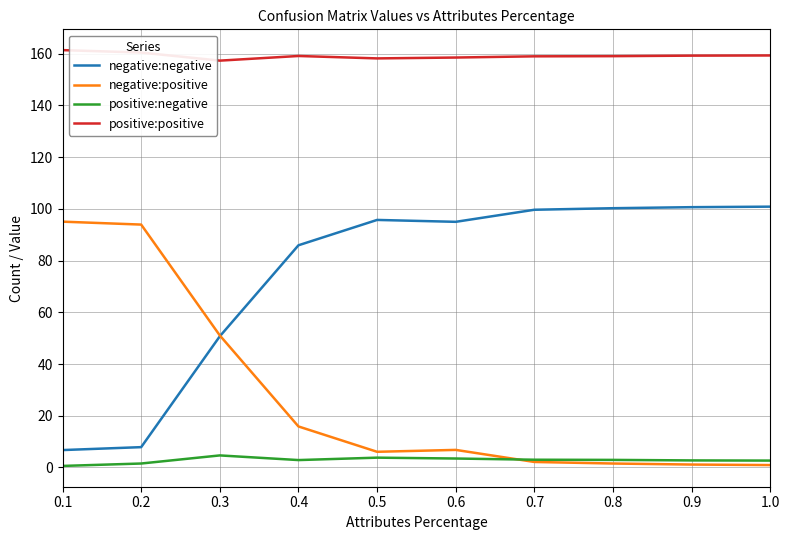

What is the greatest value displayed?

161.4